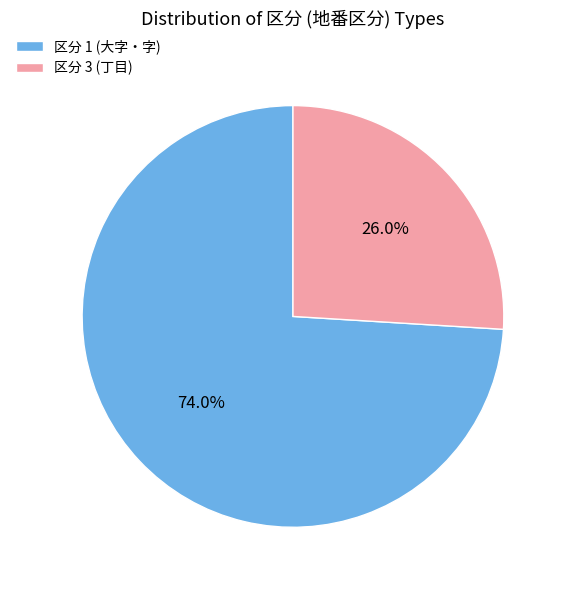

Is there a majority slice in this chart?

Yes